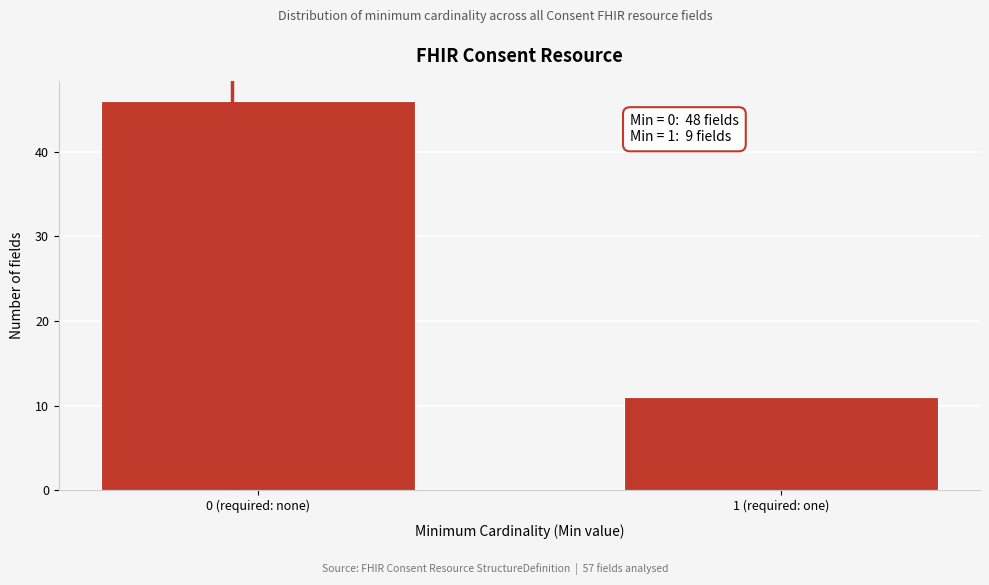

Reading left to right, extract all data points from this chart.

0 (required: none)=46	1 (required: one)=11